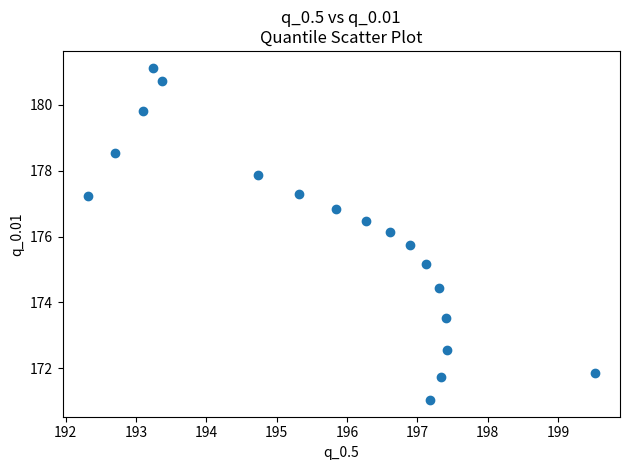

What is the range of X values (max minus min)?

7.2